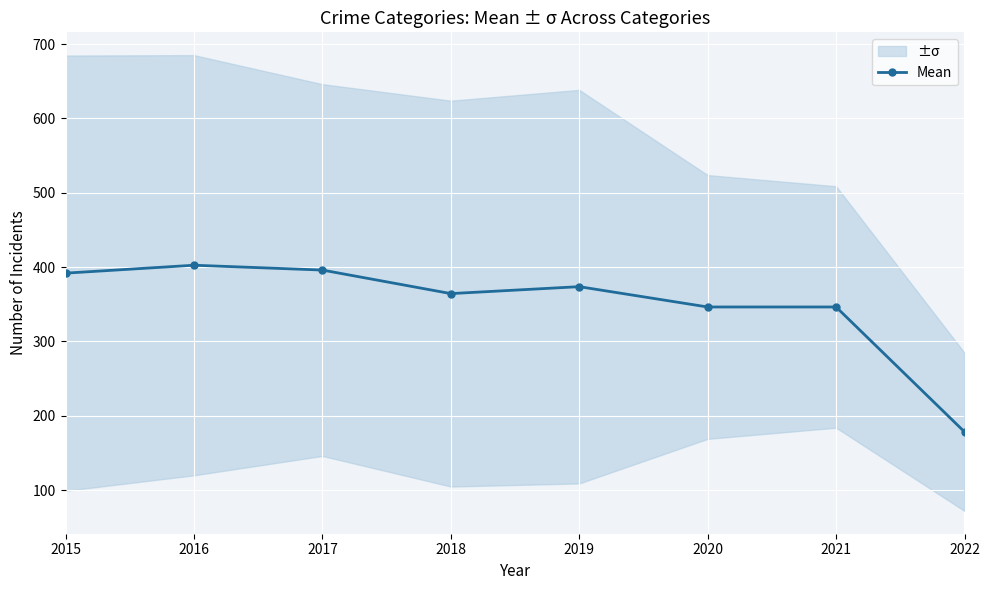

Reading right to left, list all the values displayed in this chart.

2022=178.3	2021=346.3	2020=346.3	2019=373.7	2018=364.3	2017=396.0	2016=402.5	2015=391.8